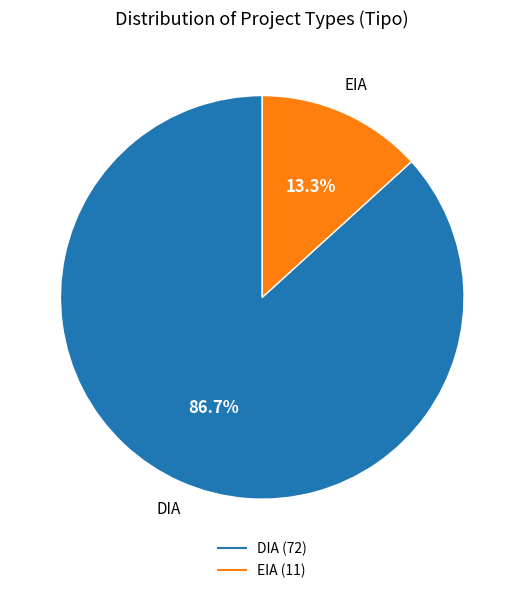

Do DIA and EIA together represent more than half of the pie?

Yes